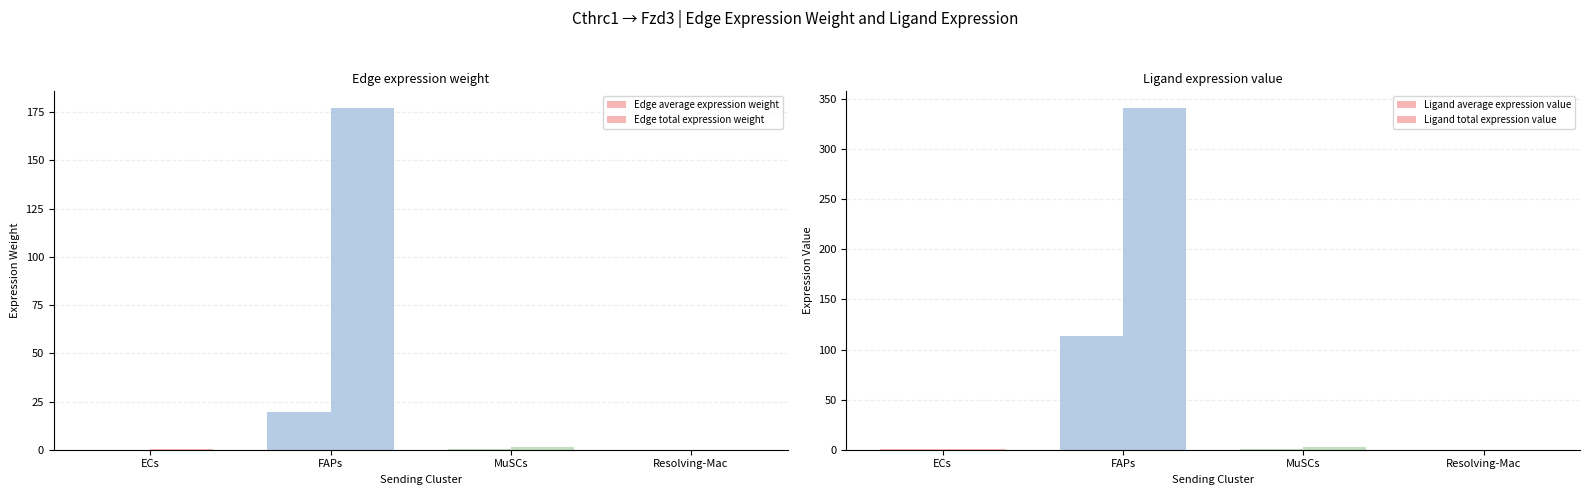

Which series has the largest total across all categories?

Ligand total expression value